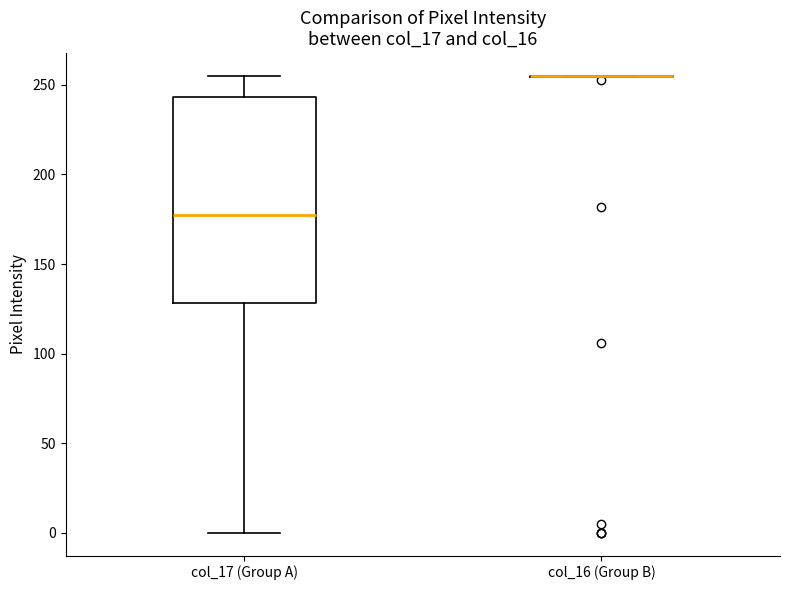

Comparing the boxes themselves (not the whiskers), which one is the tallest?

col_17 (Group A)